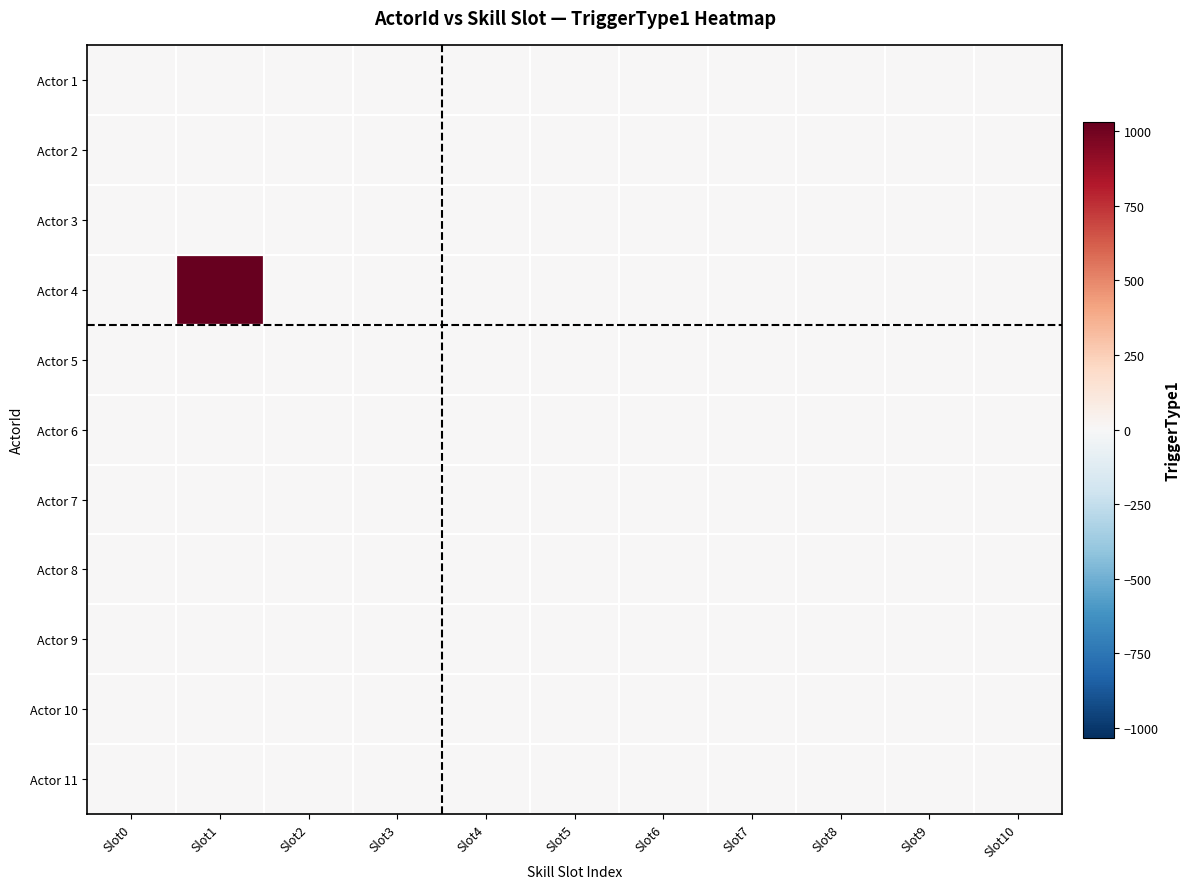

Rank the series at Slot4 from lowest to highest value.

Actor 1, Actor 2, Actor 3, Actor 4, Actor 5, Actor 6, Actor 7, Actor 8, Actor 9, Actor 10, Actor 11